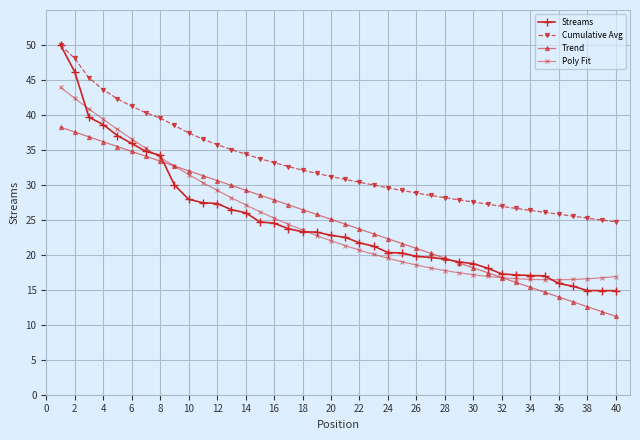

True or false: Trend has more than 0 interior local peaks.

False